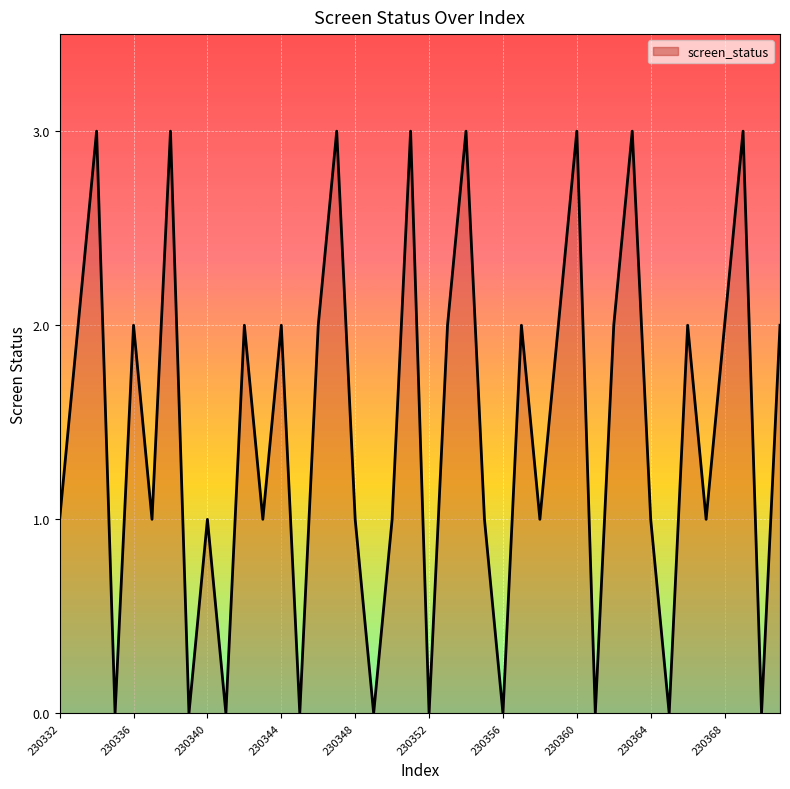

What is the maximum value shown in the chart?

3